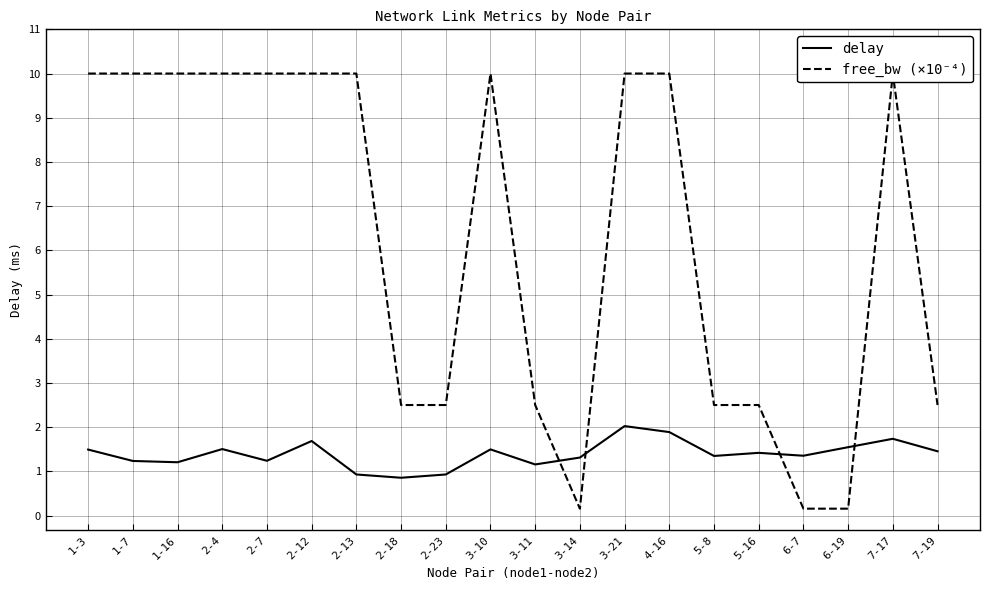

What is the minimum value shown in the chart?

0.2